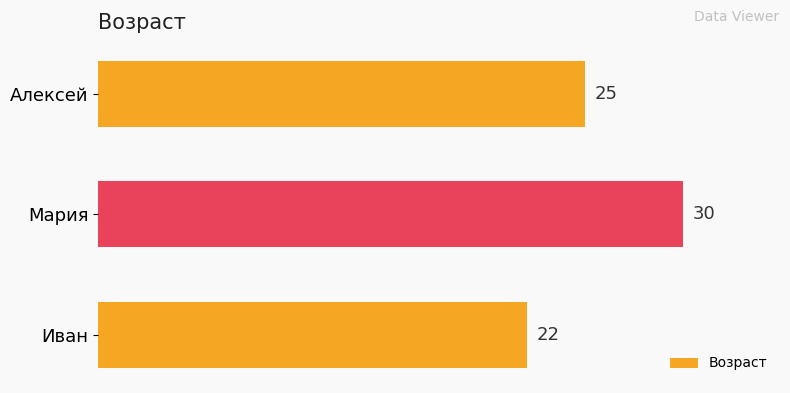

What position from the bottom is Мария?

2